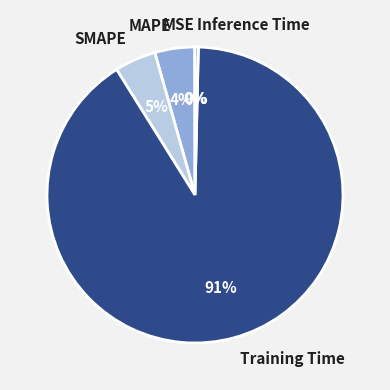

Does SMAPE account for over 50% of the chart?

No